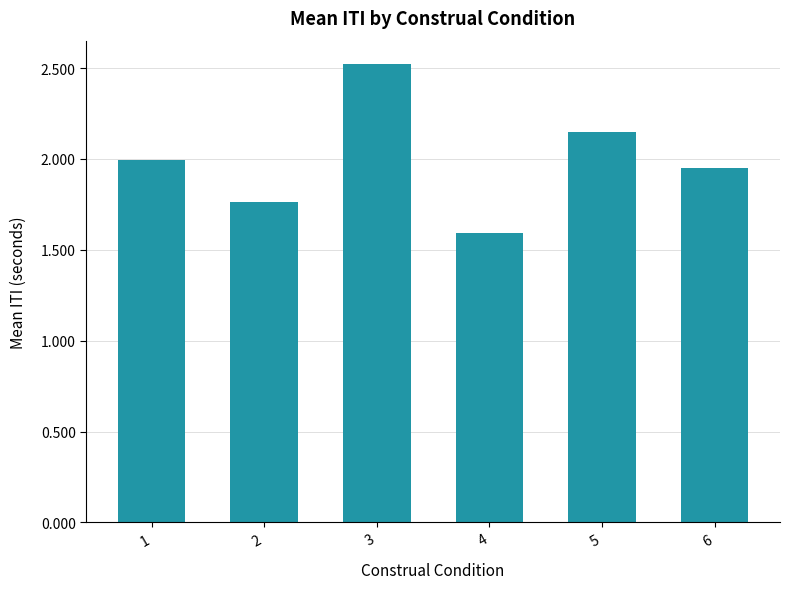

What is the greatest value displayed?

2.5